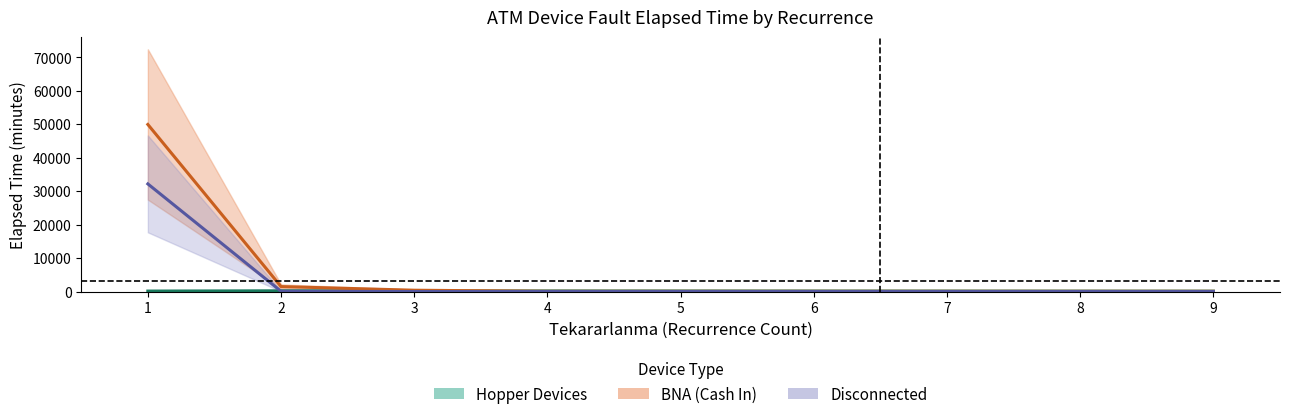

What is the value of the Hopper Devices point at the 7th from the left?

136.0